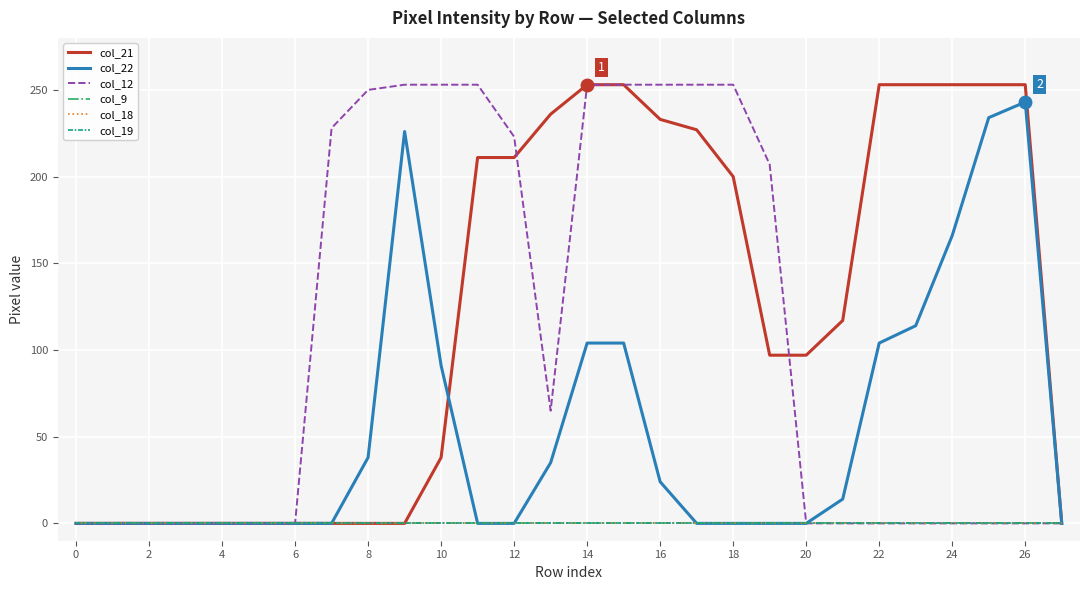

Which series has the widest spread of values?

col_21